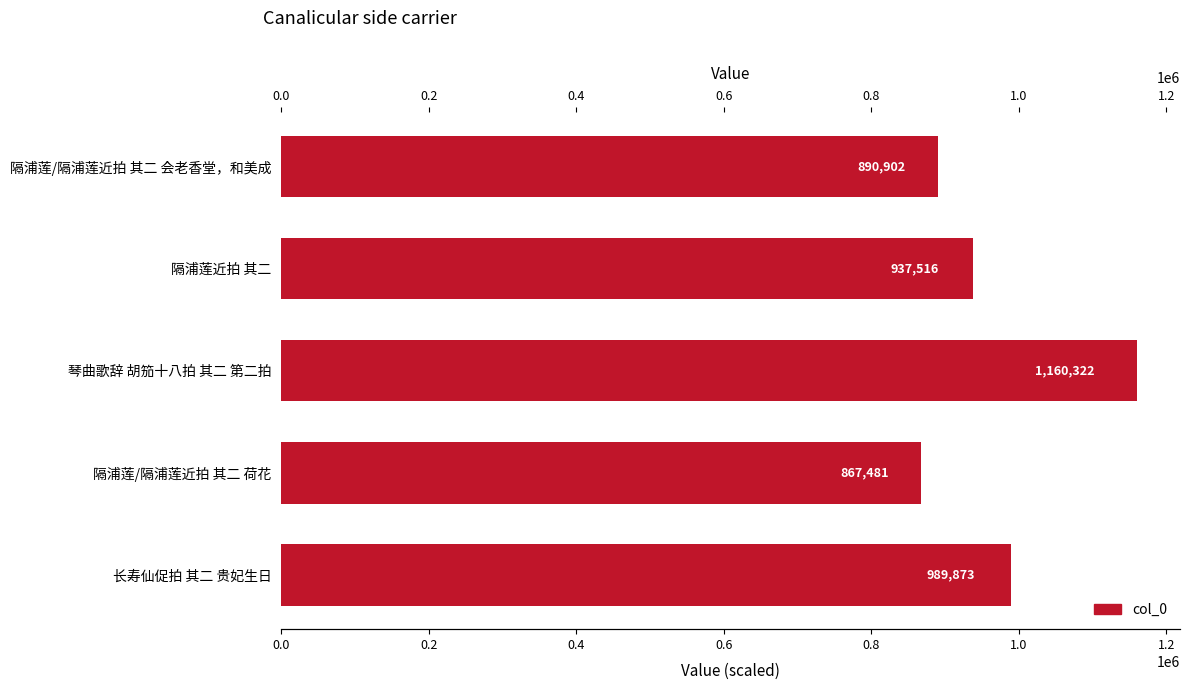

Does the chart contain any negative values?

No